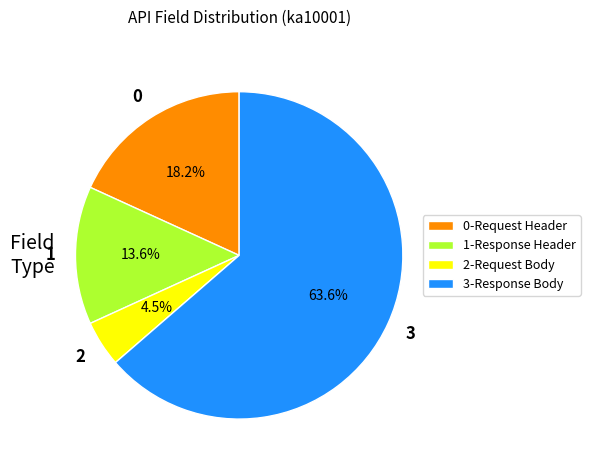

Do 2-Request Body and 1-Response Header together represent more than half of the pie?

No